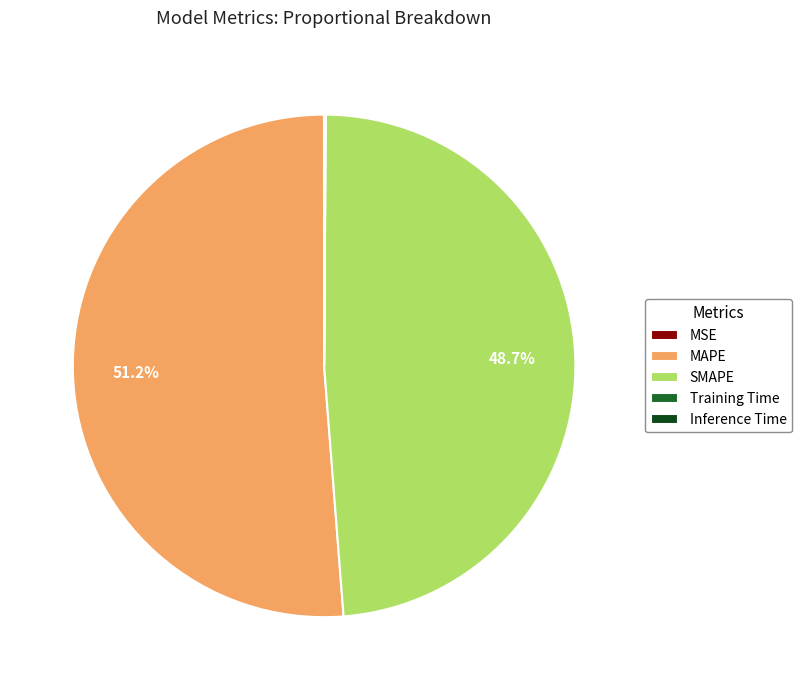

To the nearest percent, what is the average slice percentage?

20%